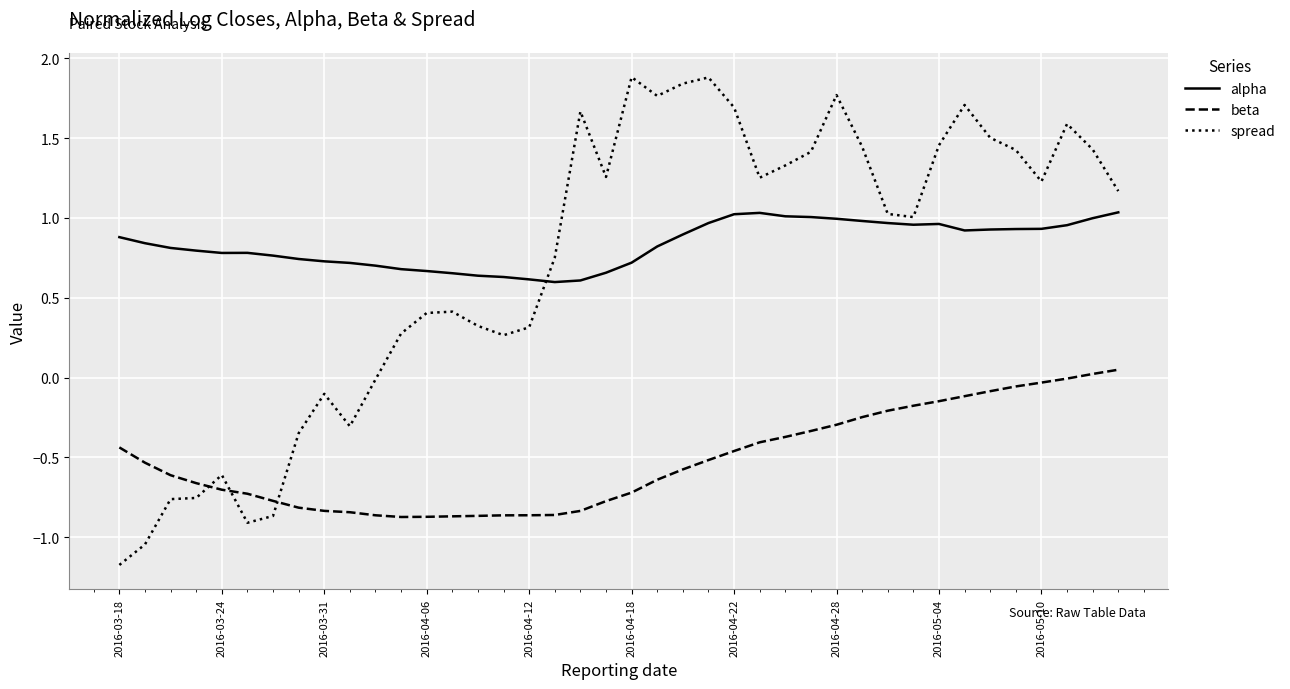

What is the minimum value shown in the chart?

-1.2